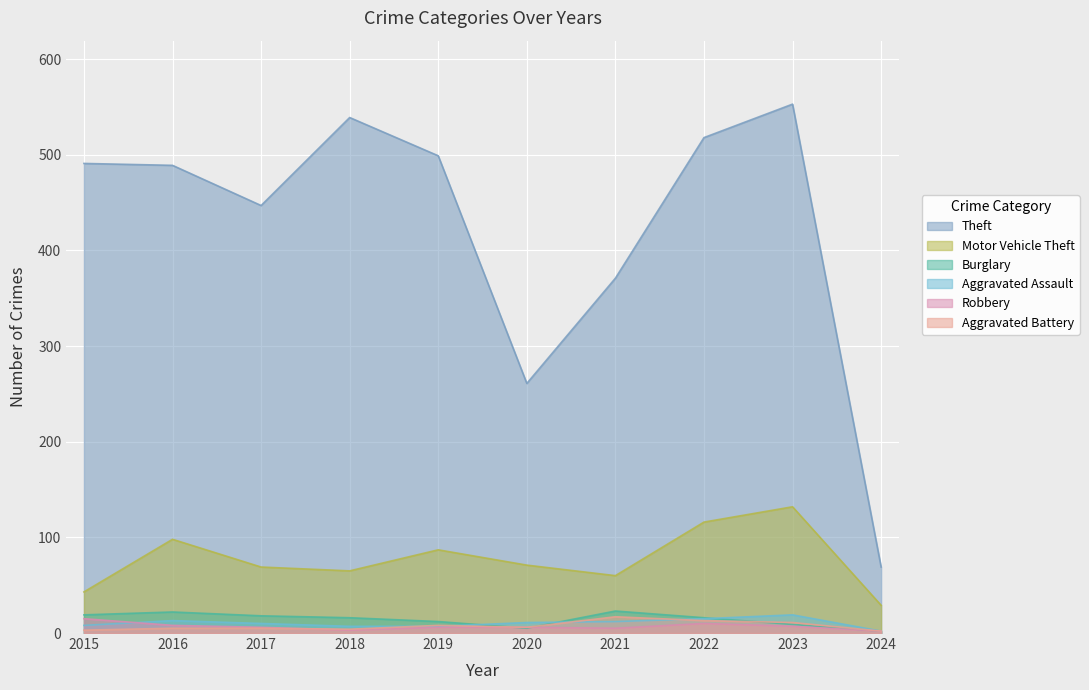

Reading left to right, what are all the values shown in this chart?

Theft: 491	489	447	539	499	261	371	518	553	69
Motor Vehicle Theft: 43	98	69	65	87	71	60	116	132	29
Burglary: 19	22	18	16	12	5	23	16	9	2
Aggravated Assault: 8	13	10	7	7	11	12	15	19	2
Robbery: 15	8	6	3	6	6	5	10	7	2
Aggravated Battery: 3	5	5	4	8	6	17	13	11	2